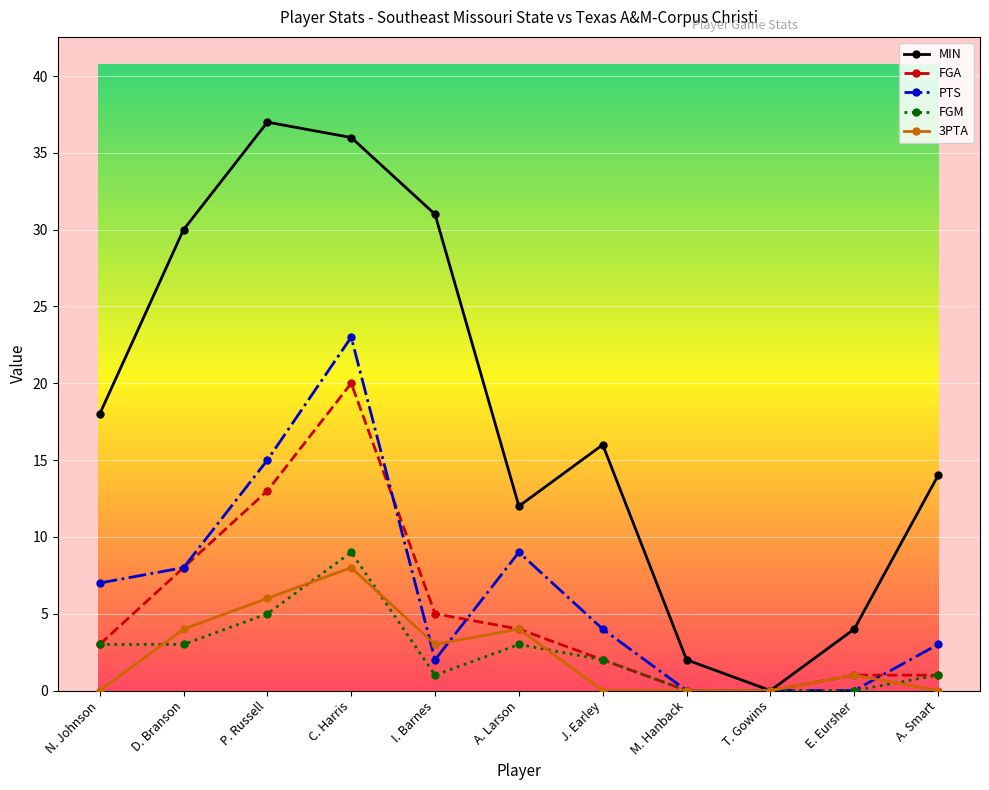

Which series has the largest range (max minus min)?

MIN